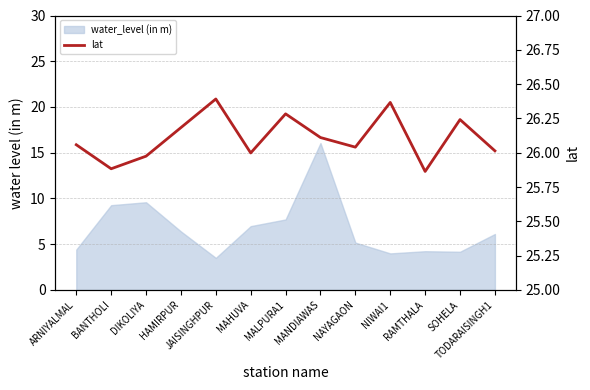

Approximately how many times larger is the value at MAHUVA compared to MALPURA1?

1.0